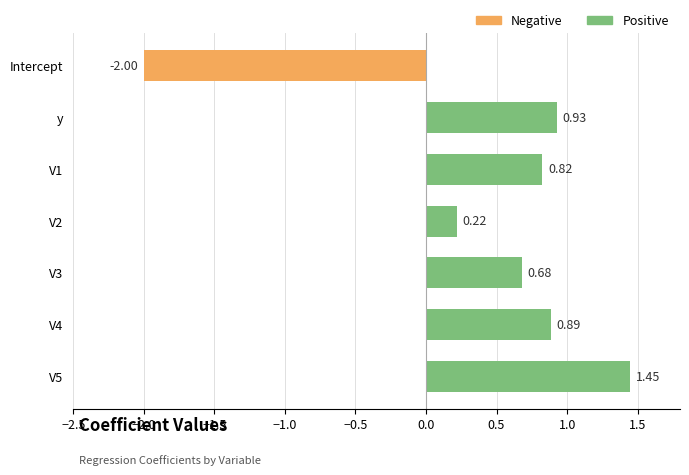

List the labels in order of value, largest first.

V5, y, V4, V1, V3, V2, Intercept